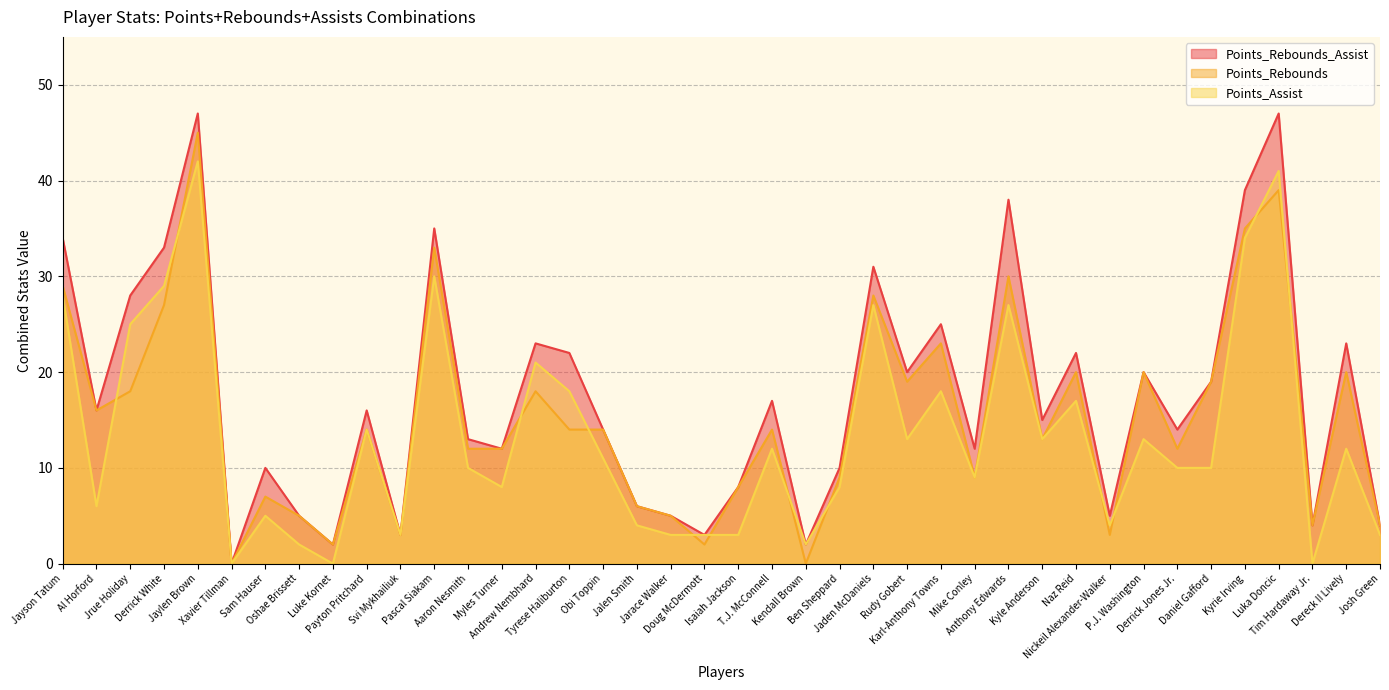

At which category does Points_Assist reach its first local peak?

Jaylen Brown